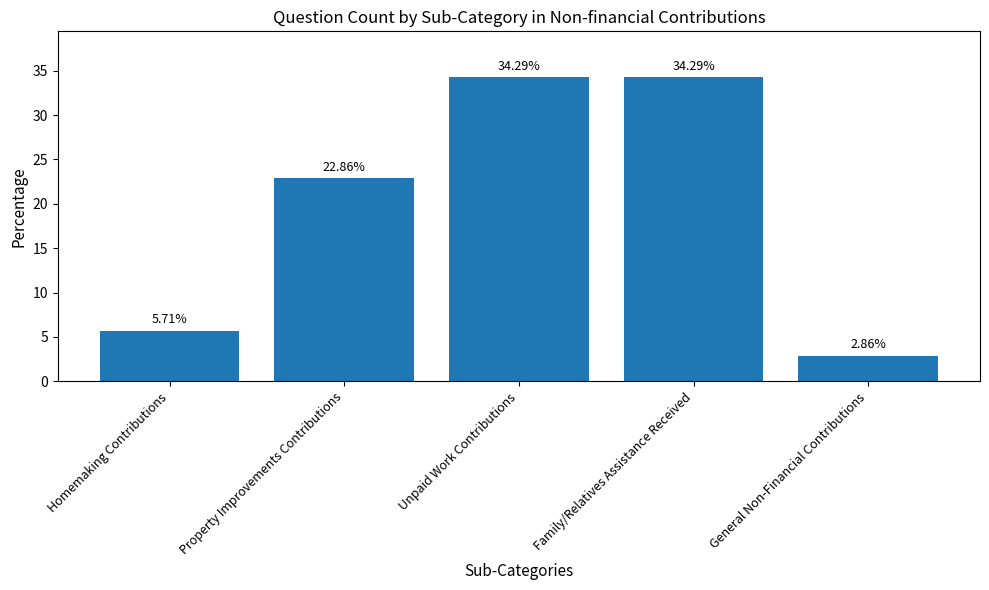

Approximately how many times larger is the value at Property Improvements Contributions compared to Family/Relatives Assistance Received?

0.7